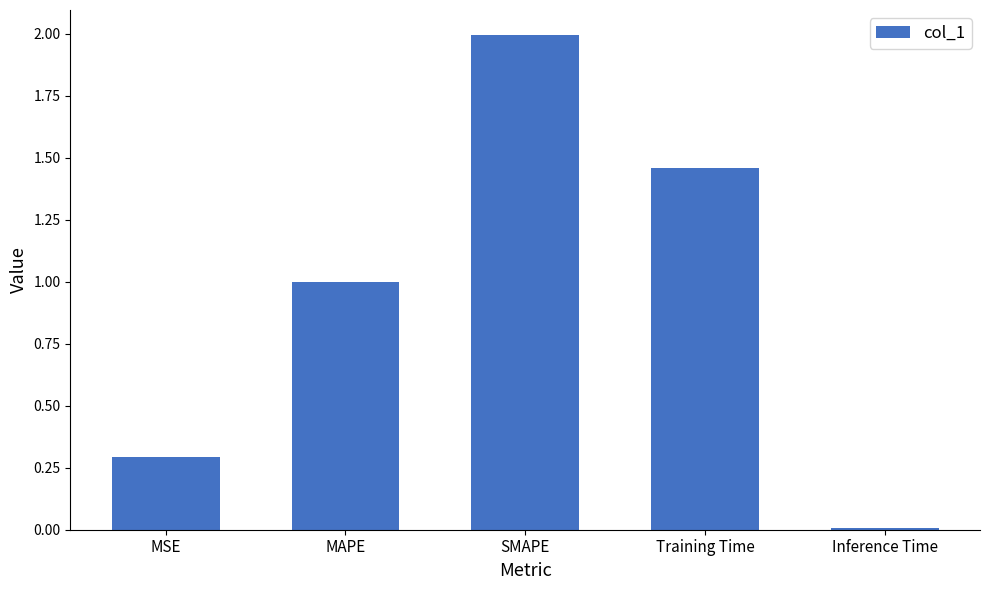

Between Inference Time and MAPE, which is larger?

MAPE